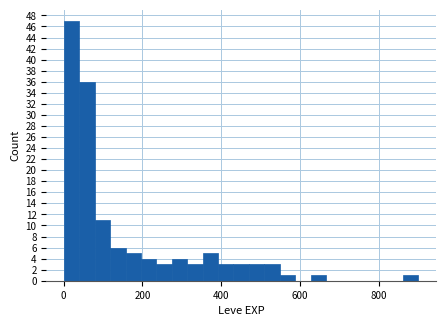

Read against the x-axis, roughly where is the centre of the tallest bar?

20